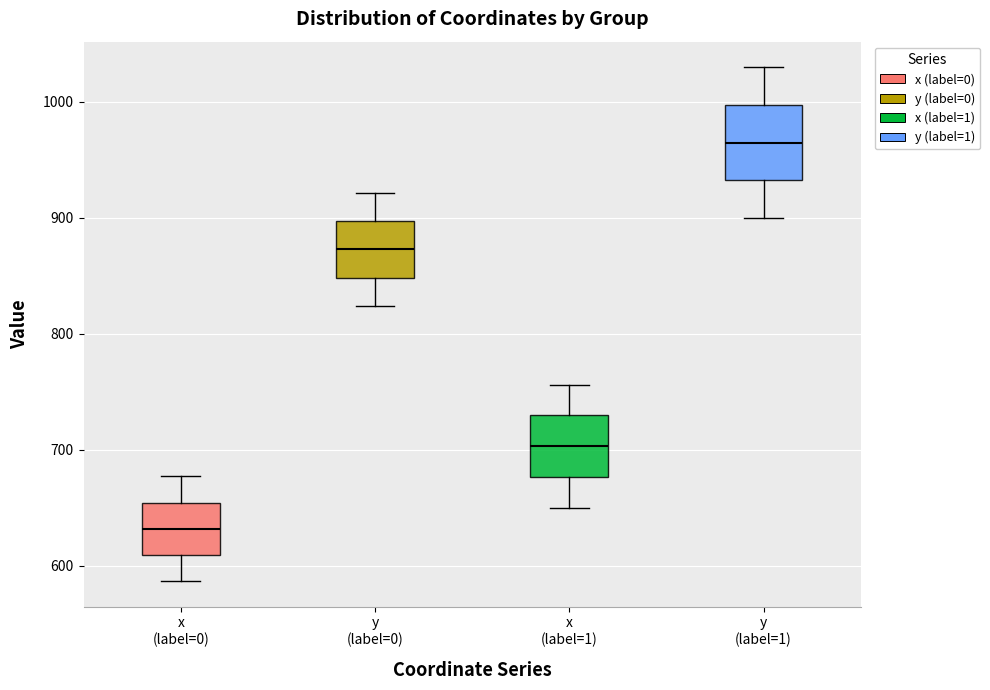

Reading left to right, read every box against the y-axis: the position of its median line, the range the box covers, and the ends of its whiskers. The values are not printed on the chart, so give them approximately, as read against the axis.

x (label=0): median 630, box 610 to 650, whiskers 590 to 680
y (label=0): median 870, box 850 to 900, whiskers 820 to 920
x (label=1): median 700, box 680 to 730, whiskers 650 to 760
y (label=1): median 960, box 930 to 1000, whiskers 900 to 1030